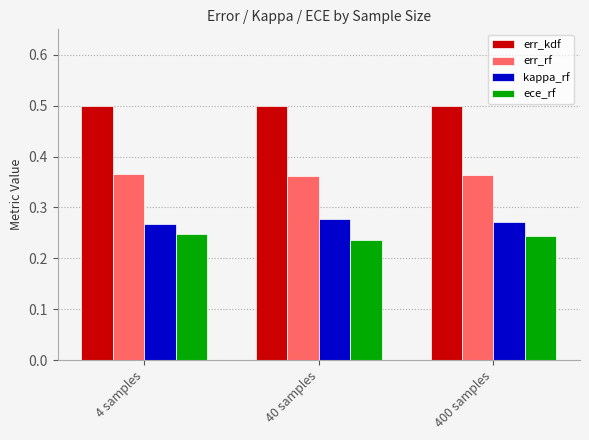

How many bars are there in each group?

4